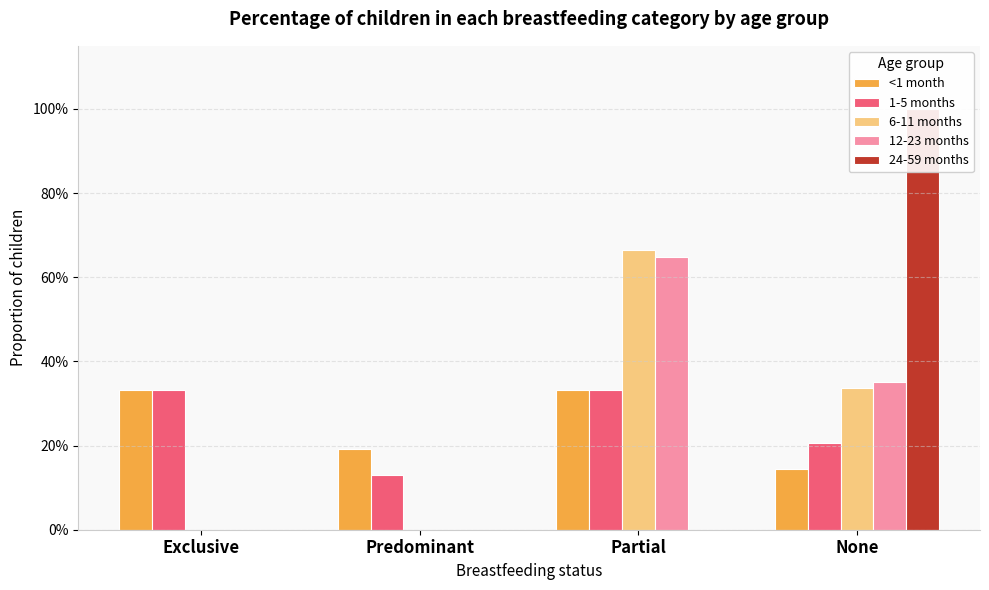

At how many categories does at least one series exceed 0?

4